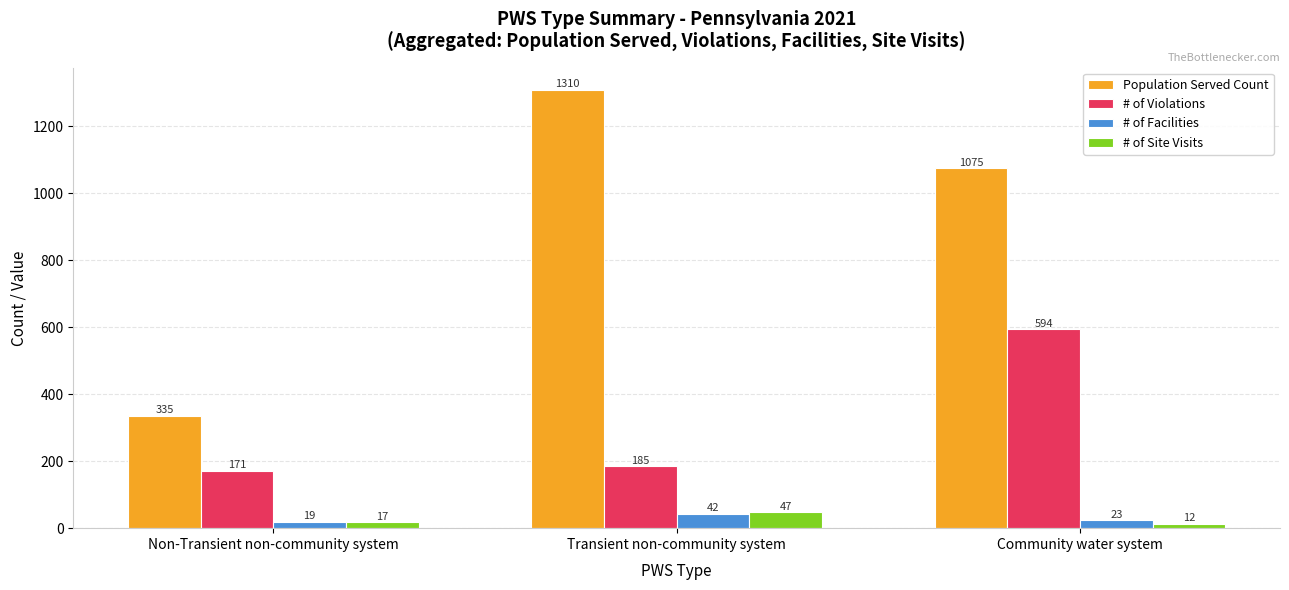

The value of Population Served Count at Community water system is 1075. True or false?

True